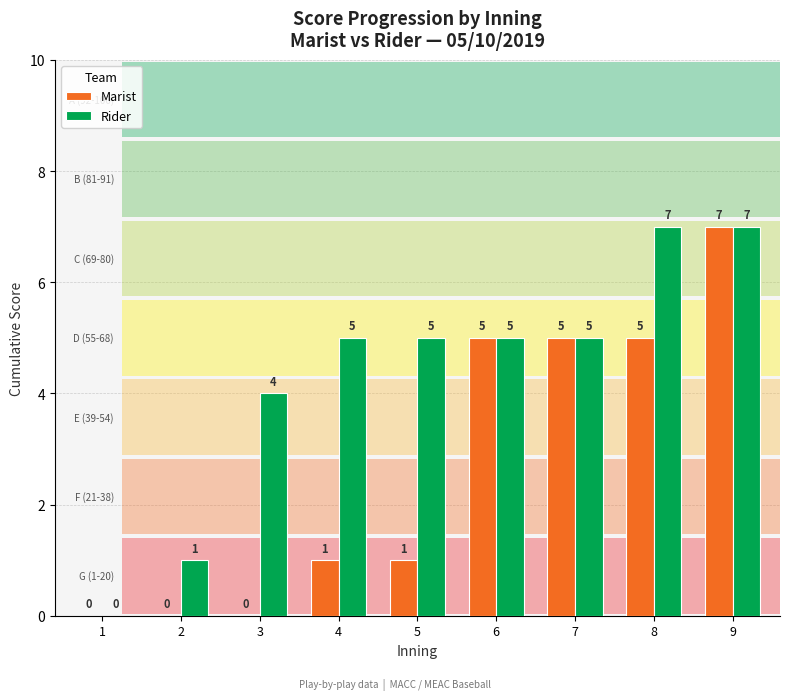

The value of Rider at 1 is 0. True or false?

True